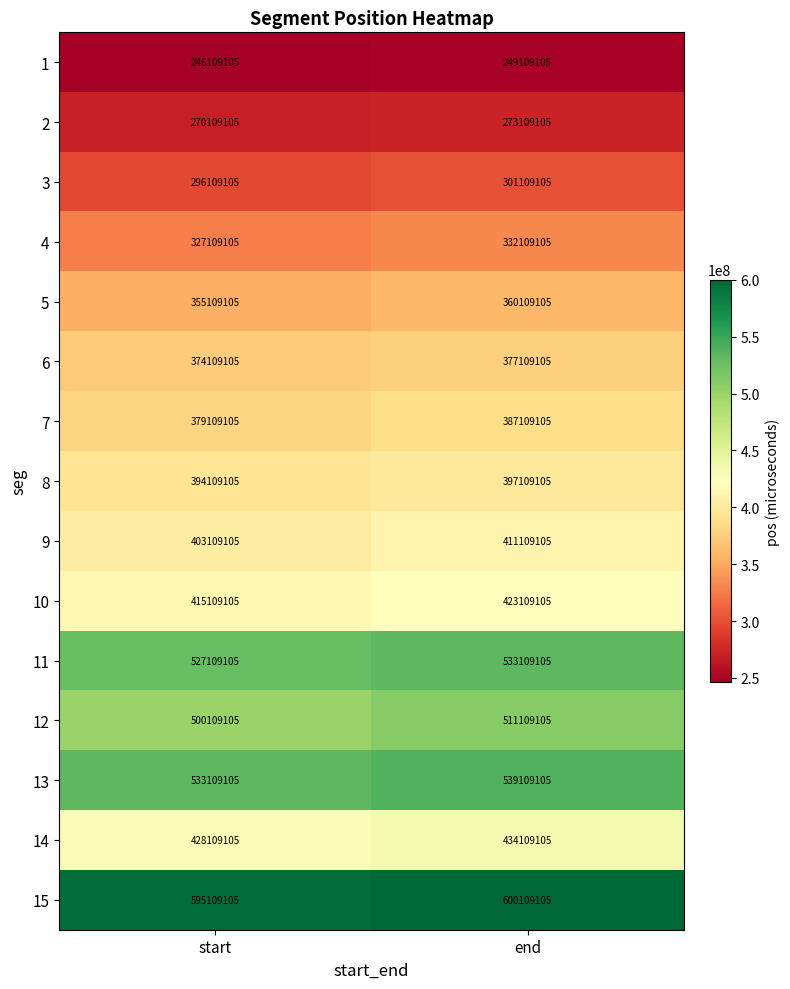

Where is 1 nearest to the value 247609105?

start